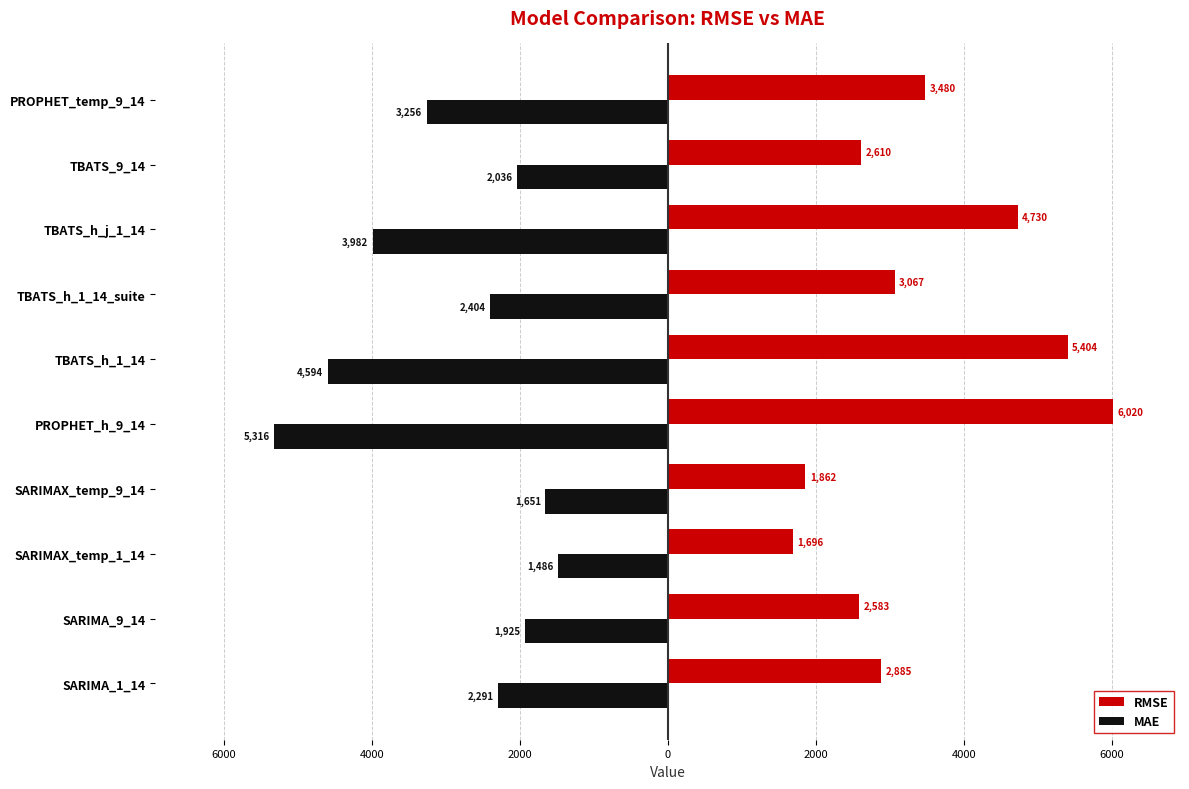

What are all the series names shown in the legend?

RMSE, MAE